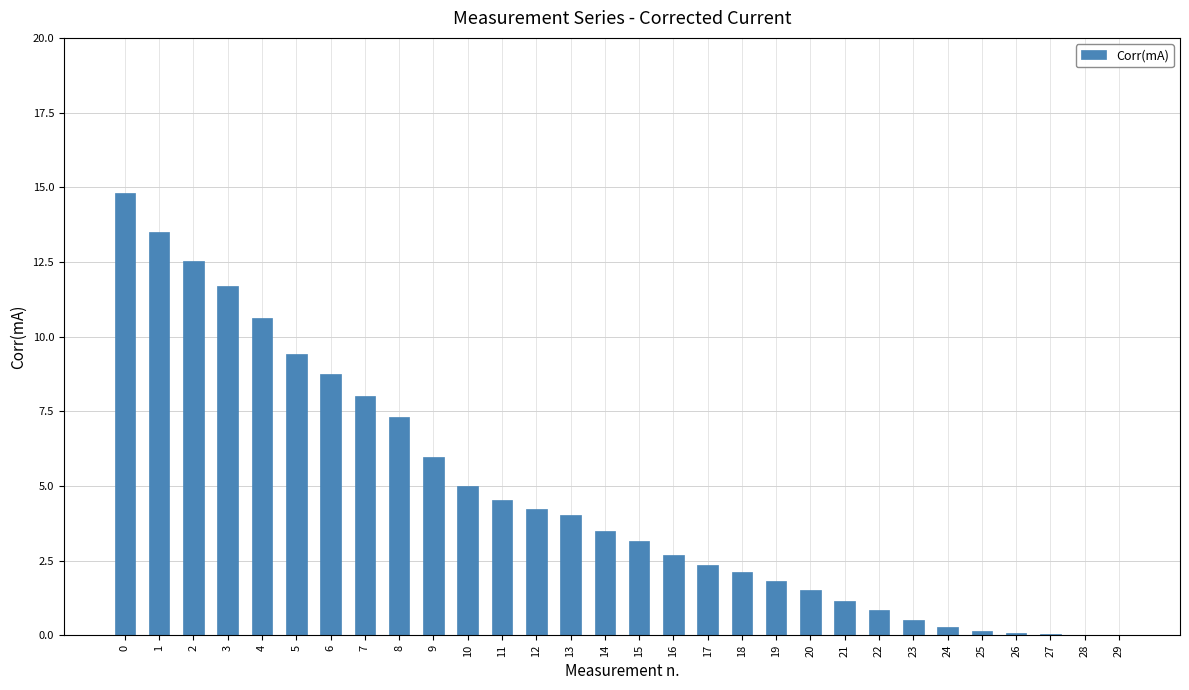

What is the sum of all values?

140.6